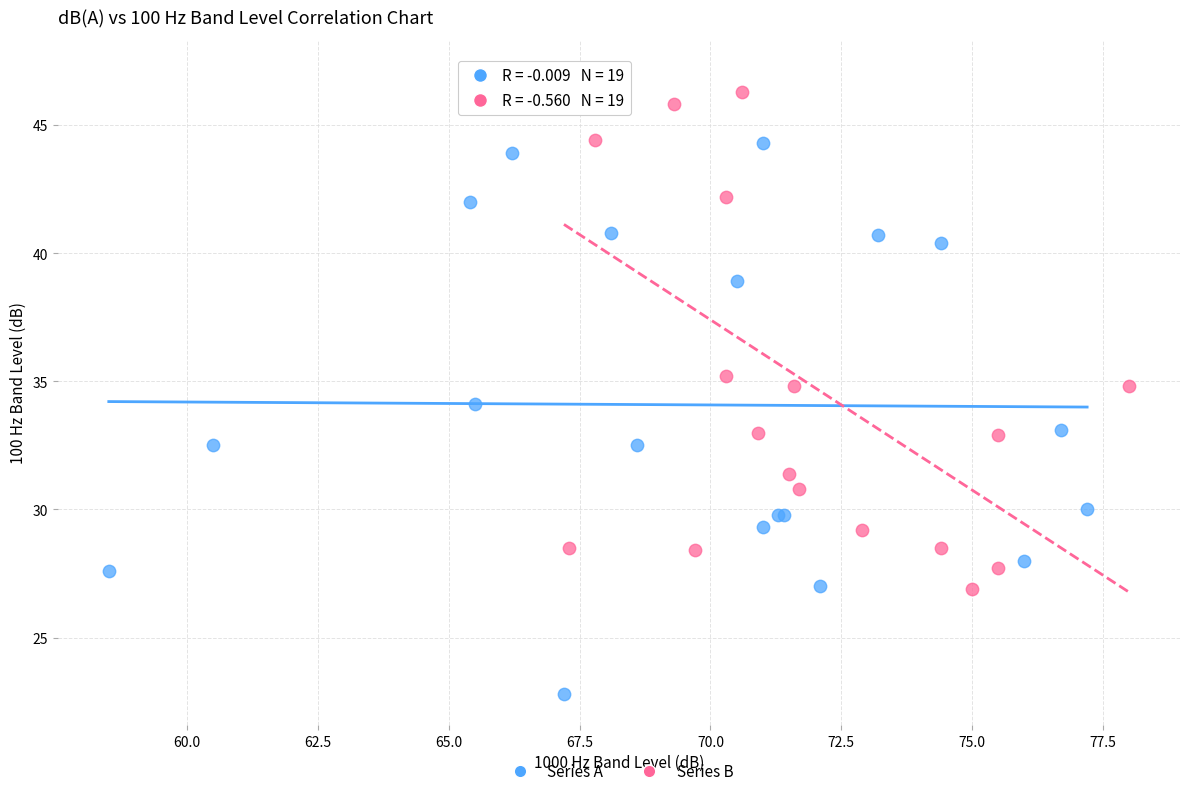

Which series contains the lowest Y value?

Series A